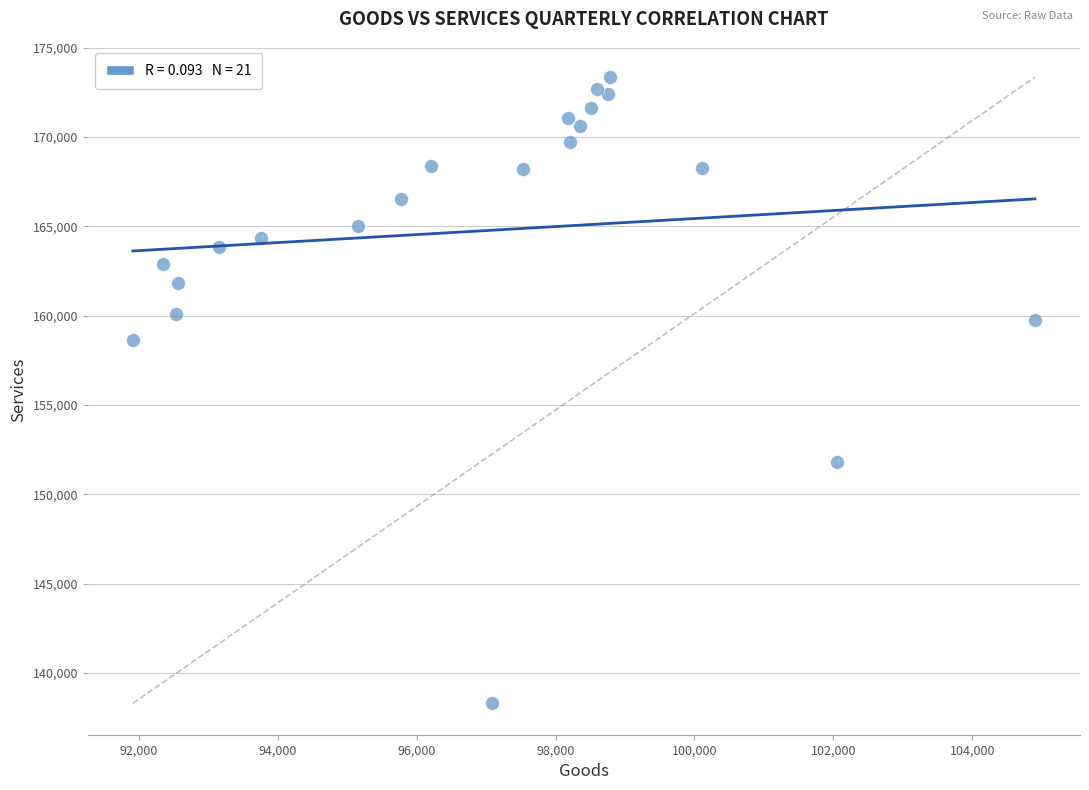

What Y value in the scatter plot is closest to 155825?

158614.0